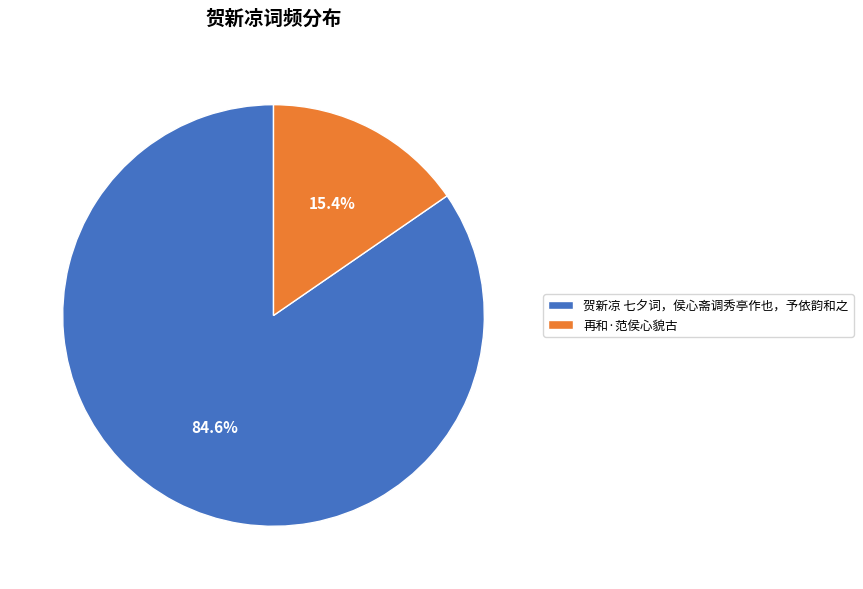

Rank the categories by value from highest to lowest.

贺新凉 七夕词，侯心斋调秀亭作也，予依韵和之, 再和·范侯心貌古